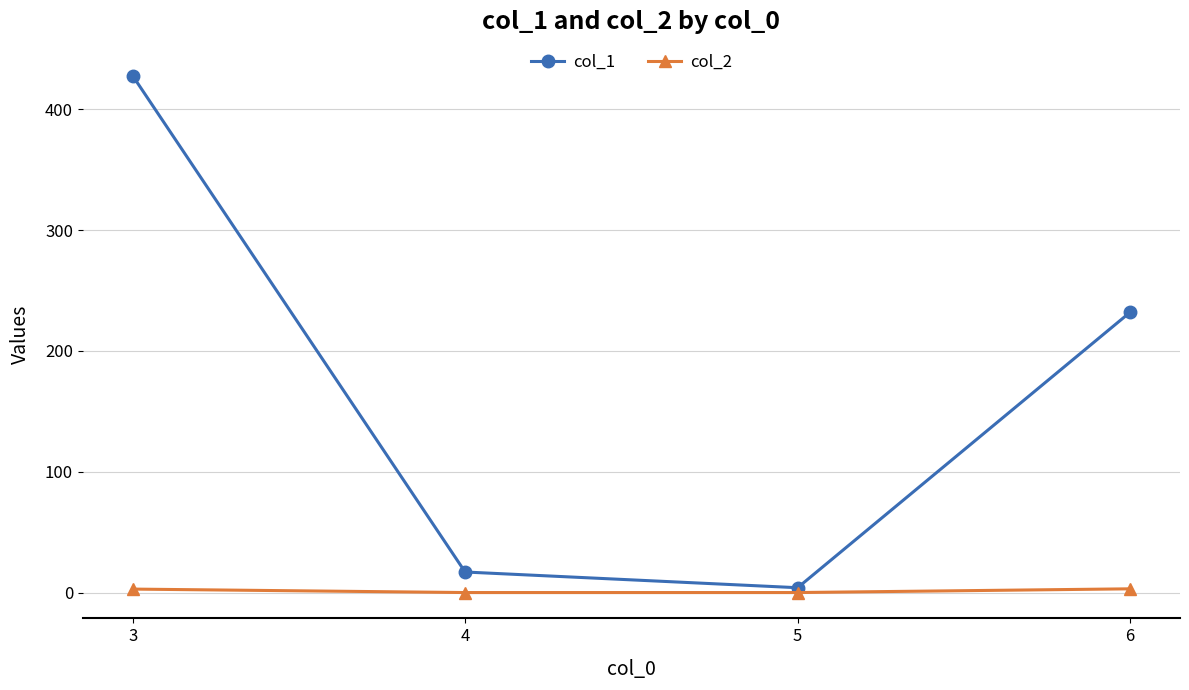

What is the sum of the col_2 values at 5 and 3?

2.9